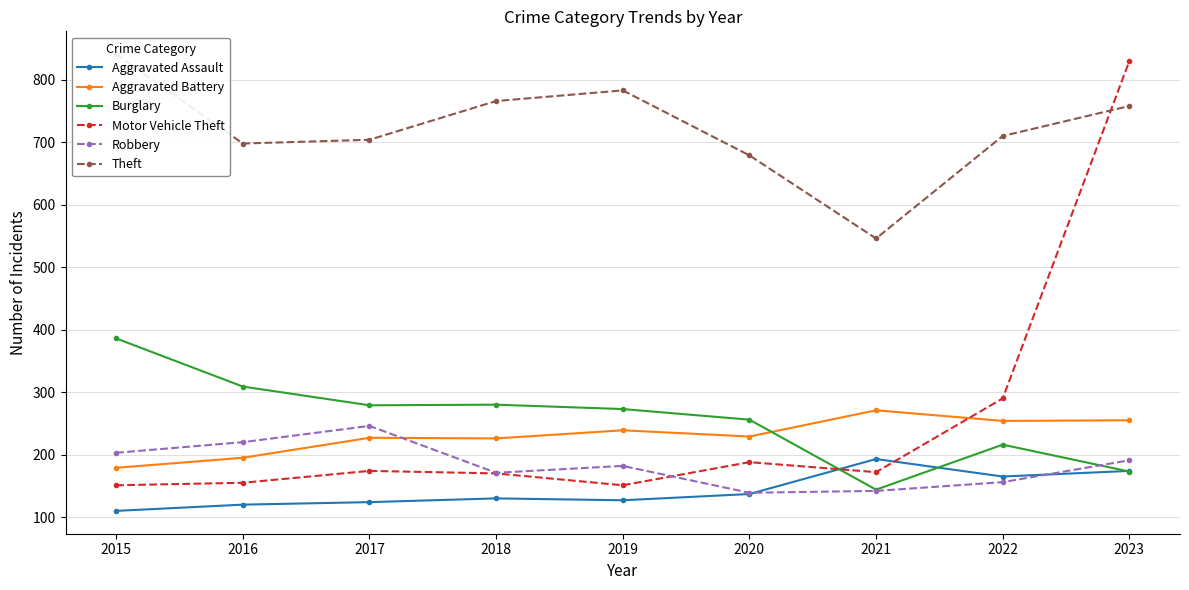

What is the value of the Motor Vehicle Theft point at the 8th from the left?

290